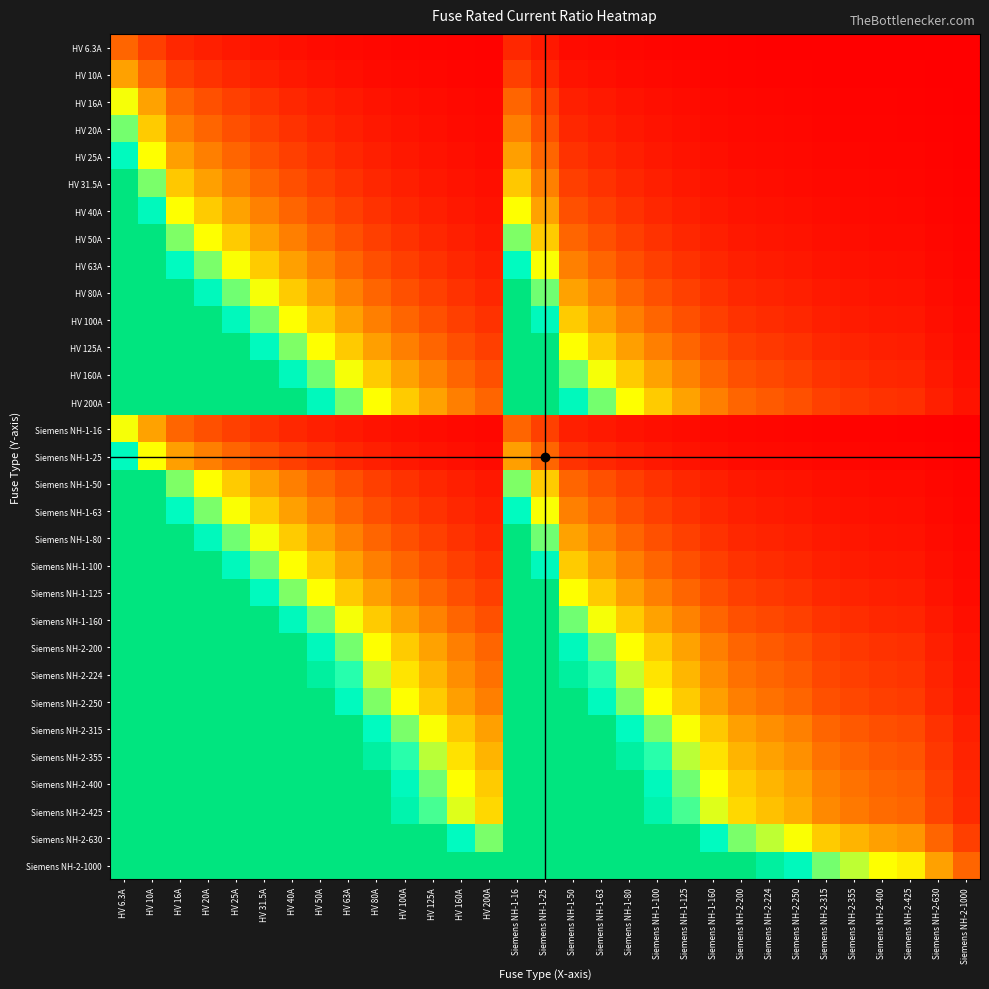

What is the spread (max minus min) of values at HV 160A?

6.2